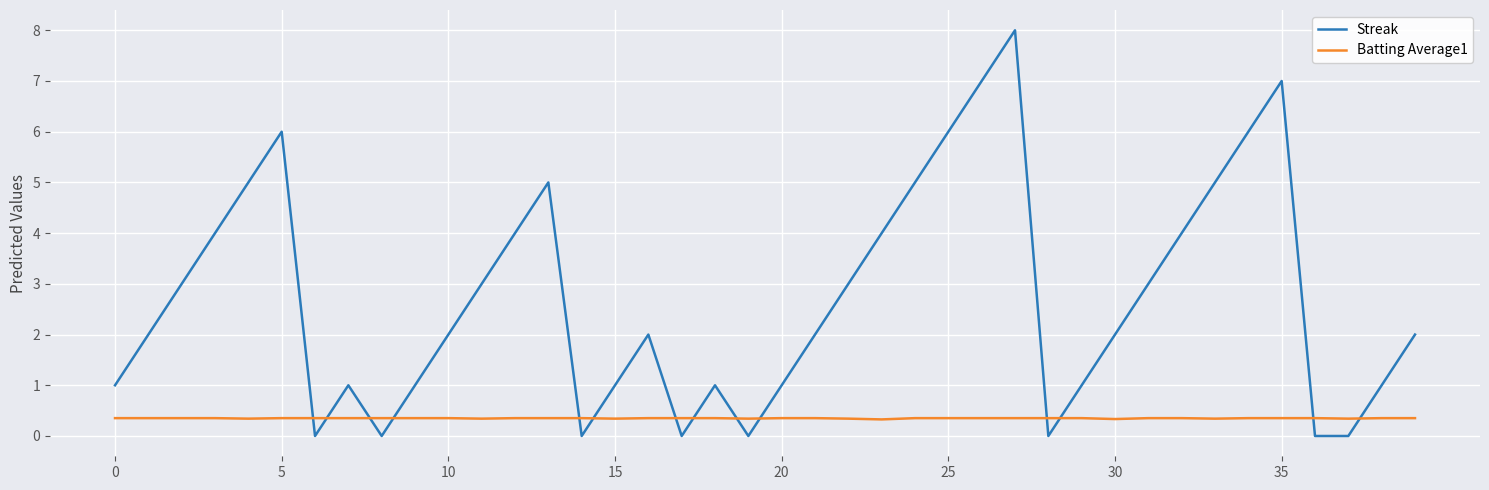

Rank the series by their average value, from lowest to highest.

Batting Average1, Streak